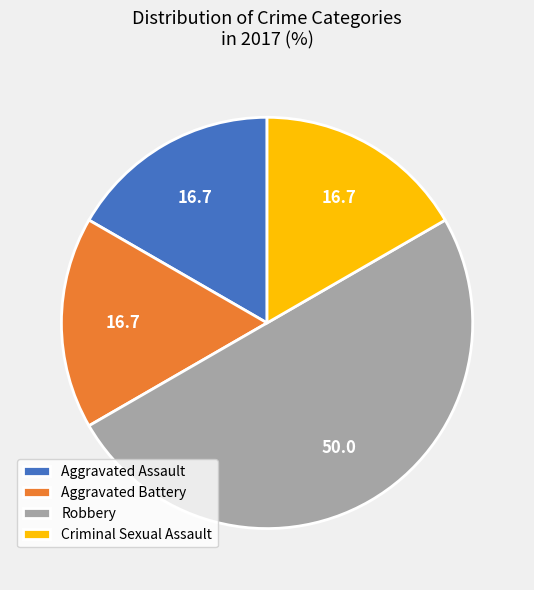

Does Aggravated Assault represent more than half of the total?

No